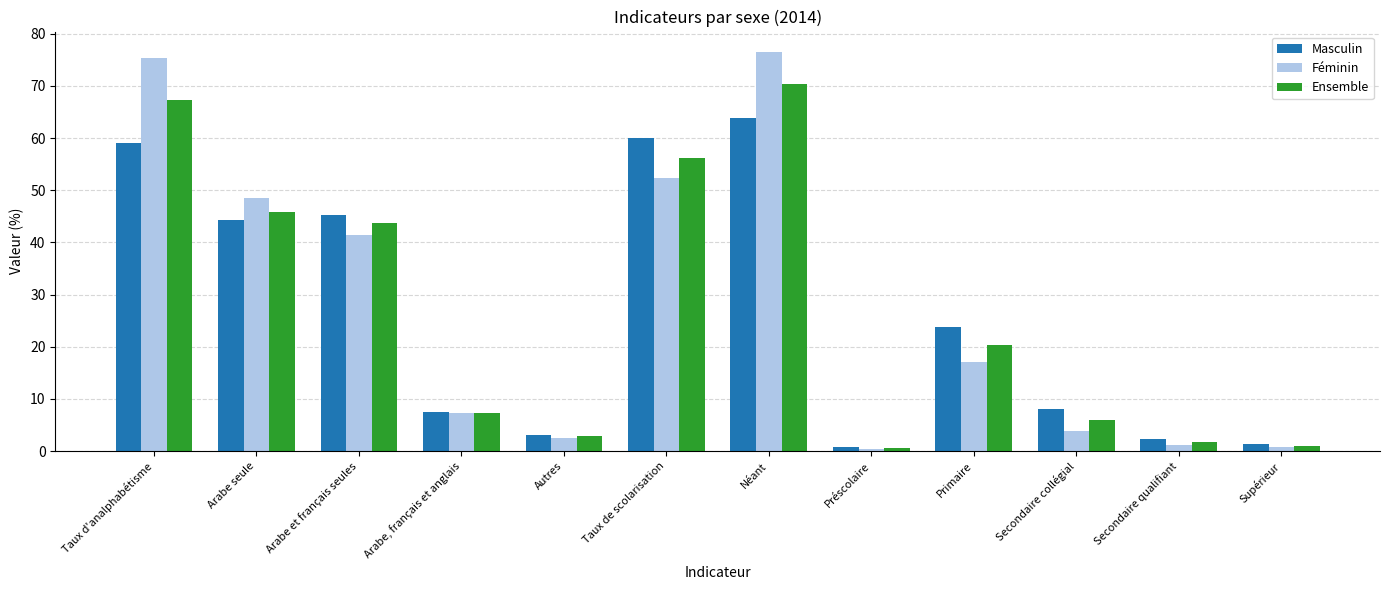

Rank the series by their maximum value, from highest to lowest.

Féminin, Ensemble, Masculin